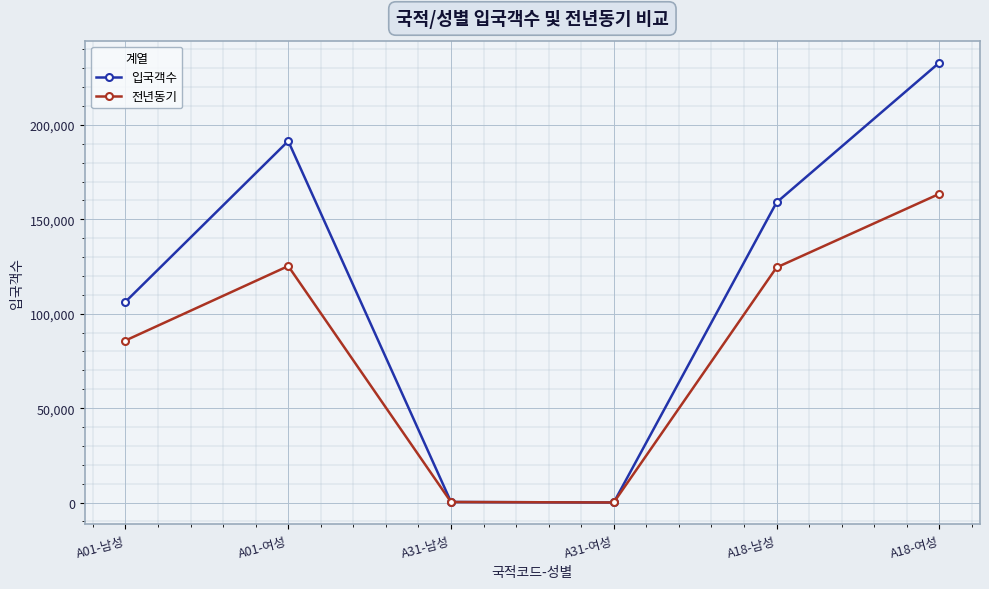

What is the label of the 5th point from the right?

A01-여성